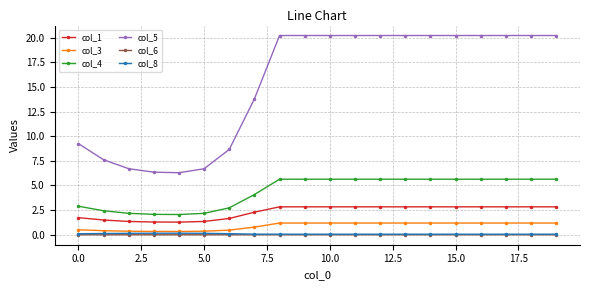

What is the value of the col_3 point at the 20th from the left?

1.2